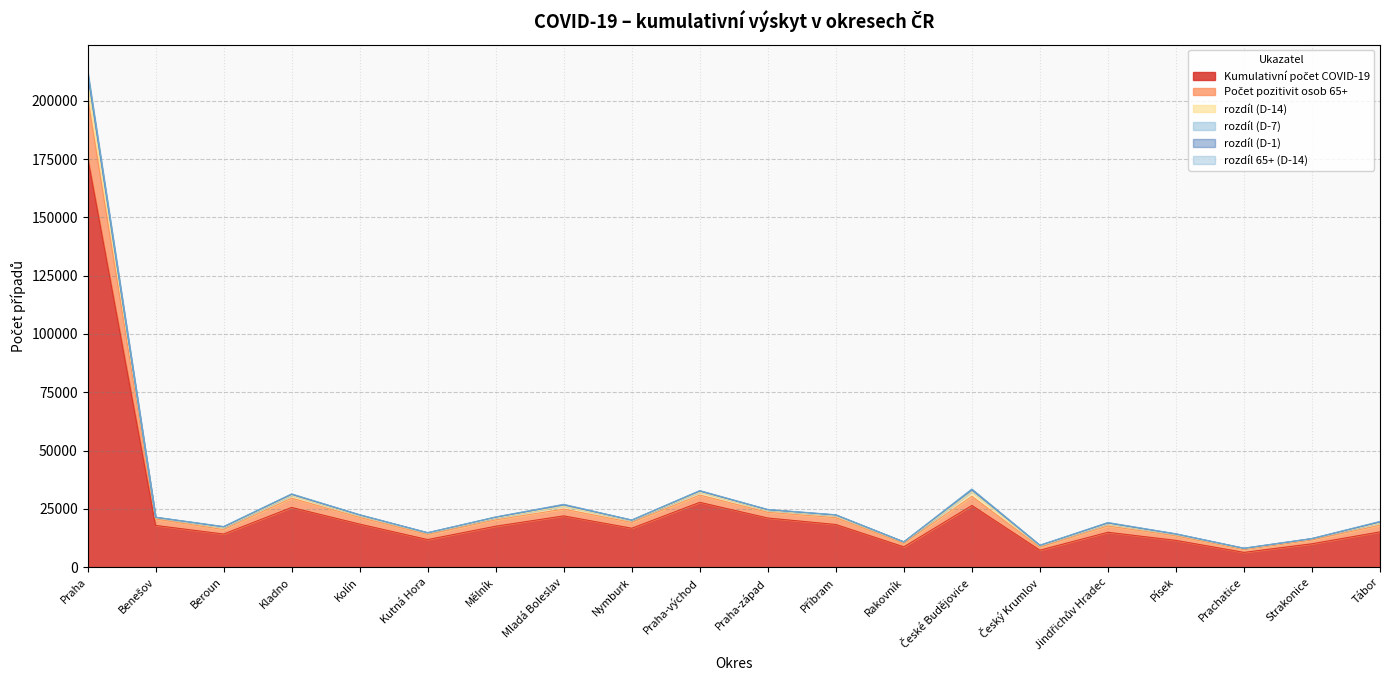

What is the label of the 10th point from the left?

Praha-východ